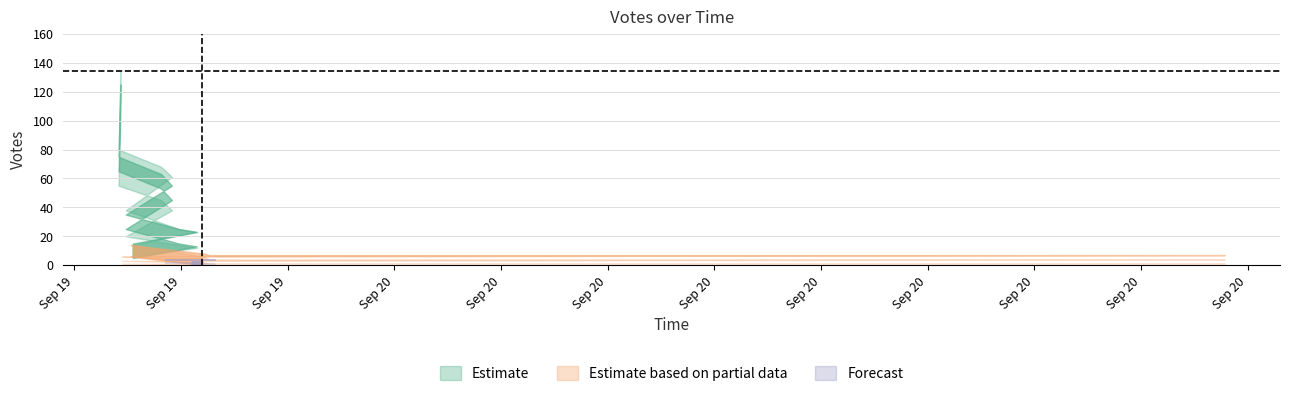

Is it true that Votes_lower equals 1 at 2019-09-20 07:47?

True